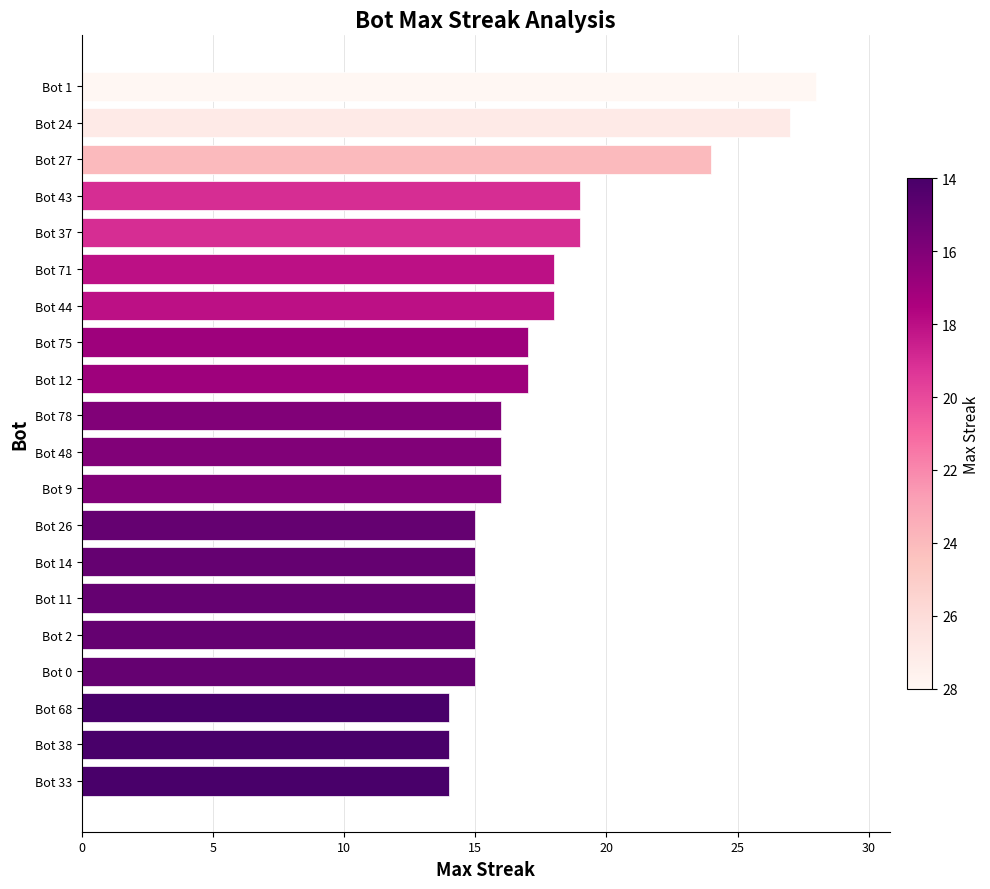

What is the label of the 17th bar from the bottom?

Bot 43